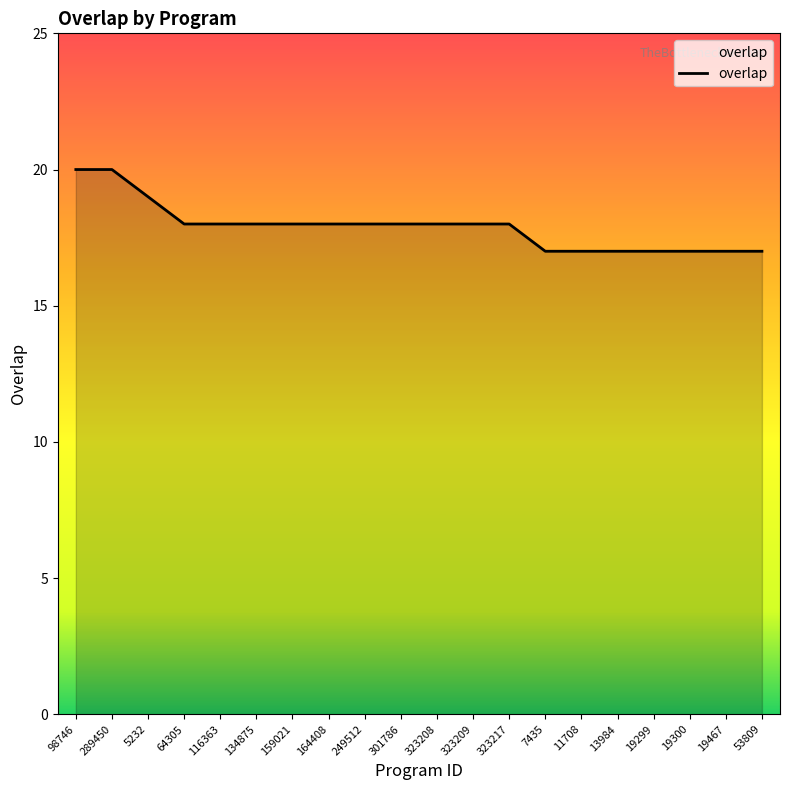

Approximately how many times larger is the value at 116363 compared to 289450?

0.9